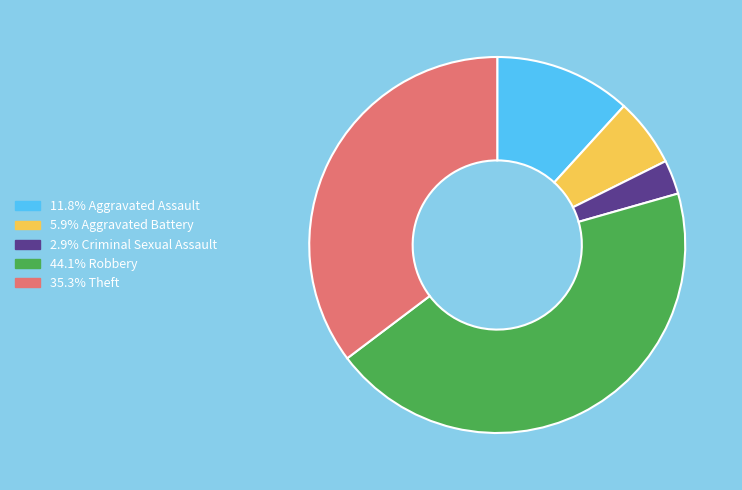

Does any single category account for the majority?

No